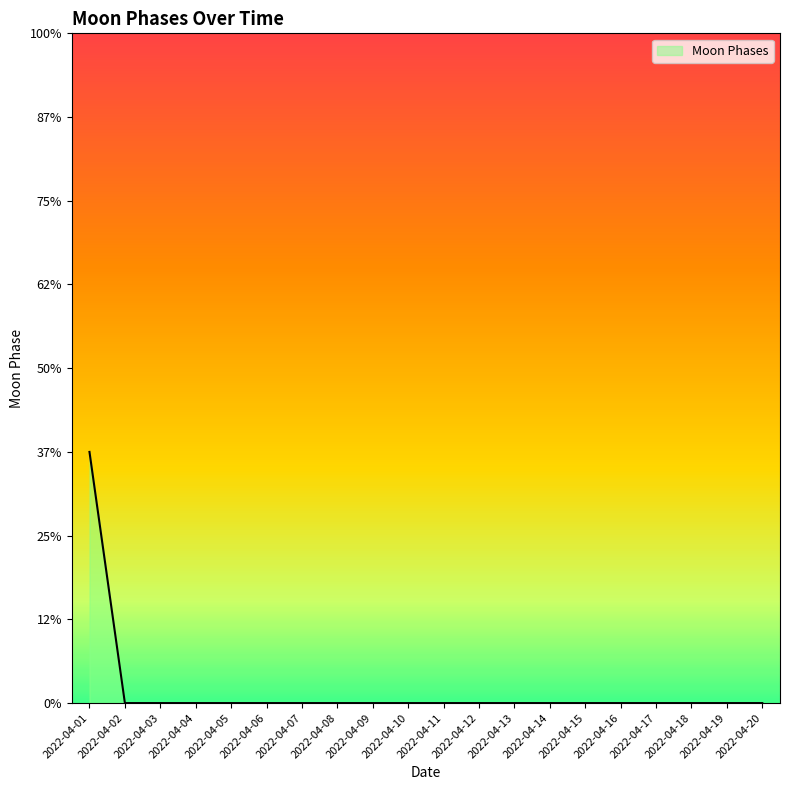

Does the chart display data point markers on the line(s)?

No